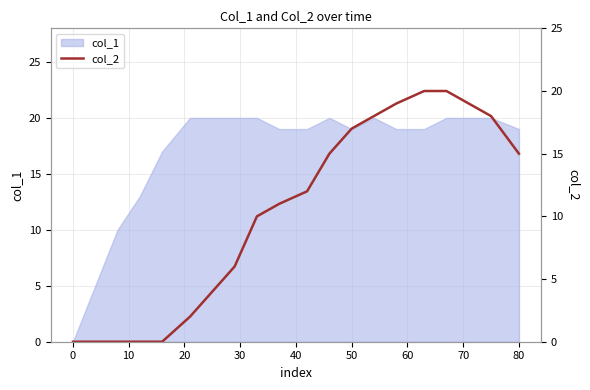

What is the highest value of the col_1 series?

20